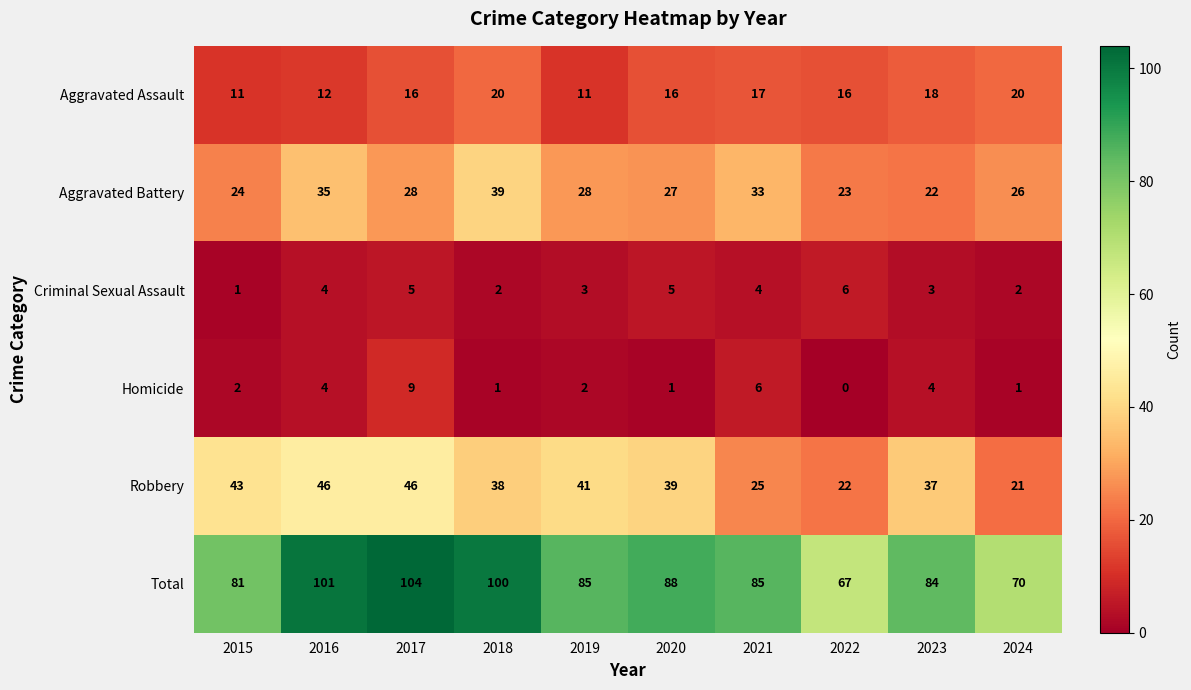

What is the difference between the maximum and minimum values in the Robbery series?

25